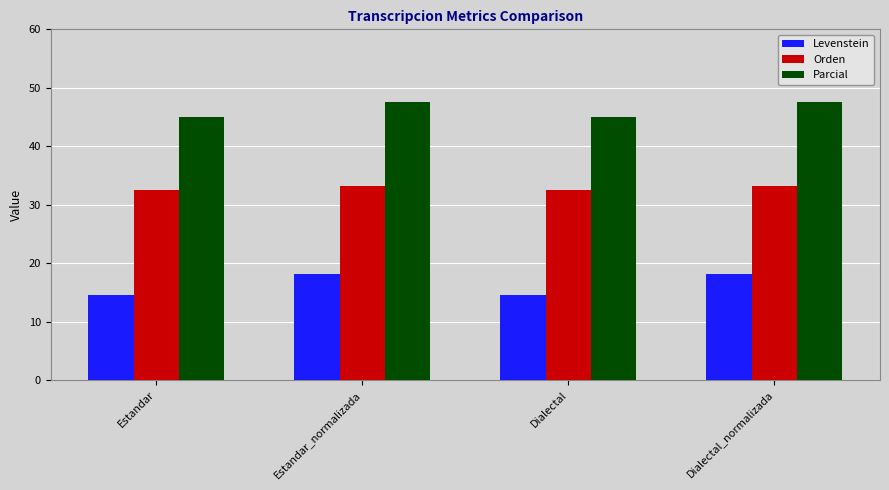

Is it true that Orden equals 46.0 at Dialectal_normalizada?

False